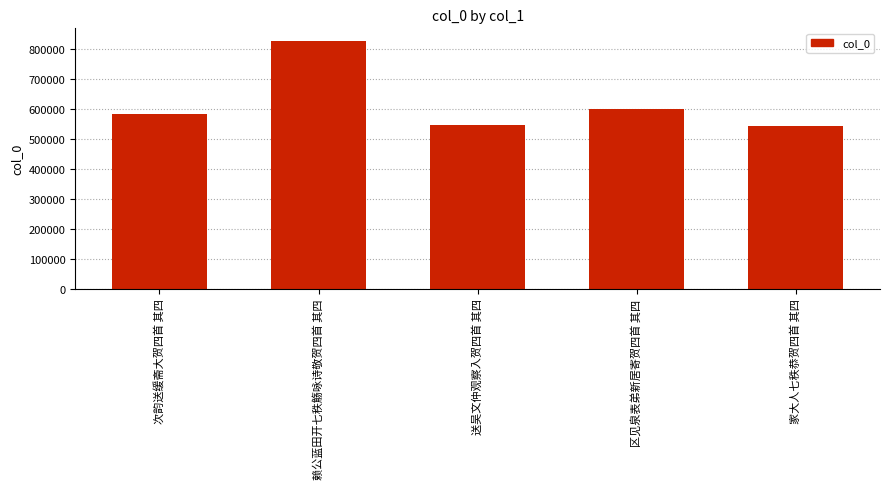

The chart shows a value of 338693 at 赖公蓝田开七秩觞咏诗敬贺四首 其四. True or false?

False